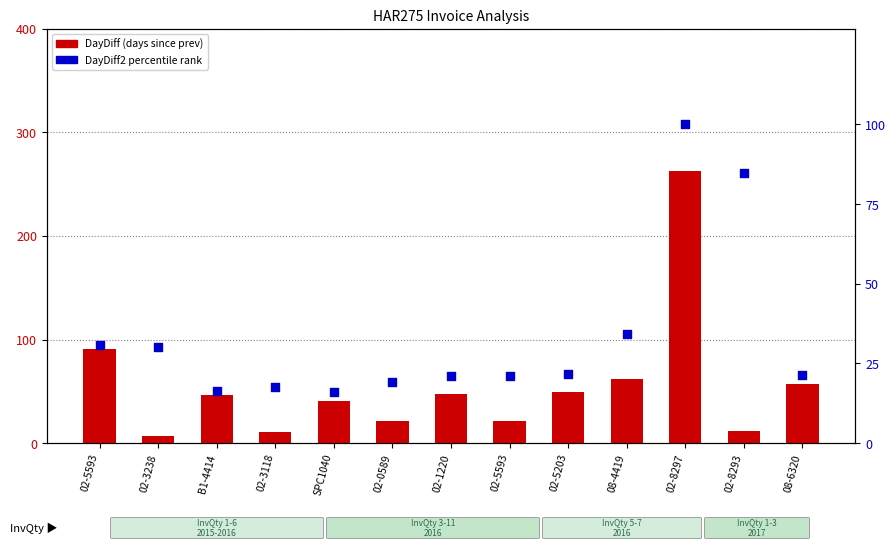

Which series reaches the minimum Y coordinate?

DayDiff